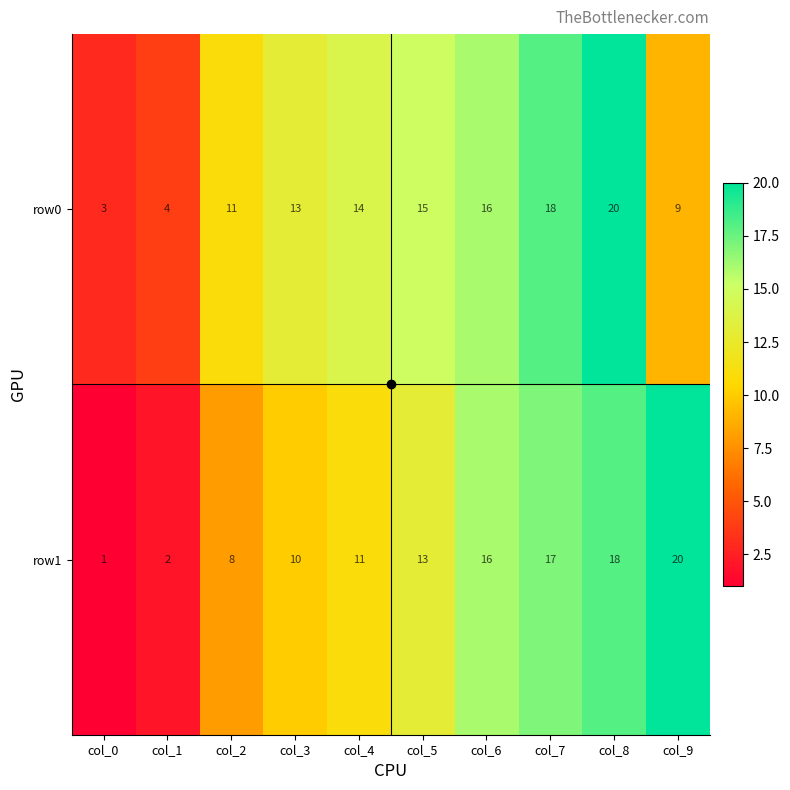

What is the difference between the maximum and minimum values in the row1 series?

19